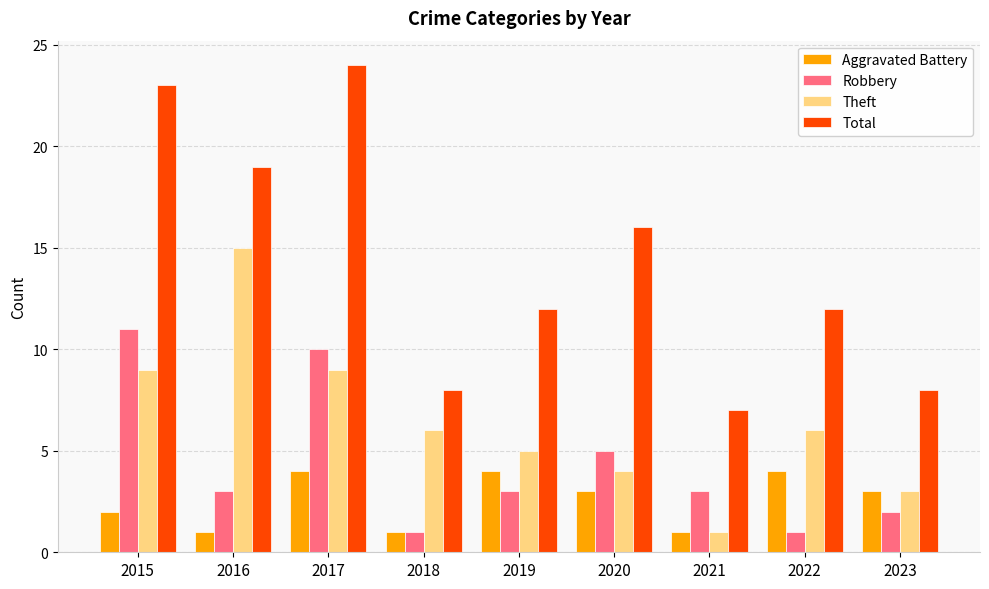

What is the highest value of the Robbery series?

11